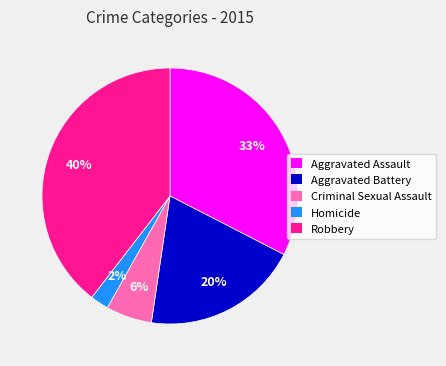

Does Robbery account for over 50% of the chart?

No